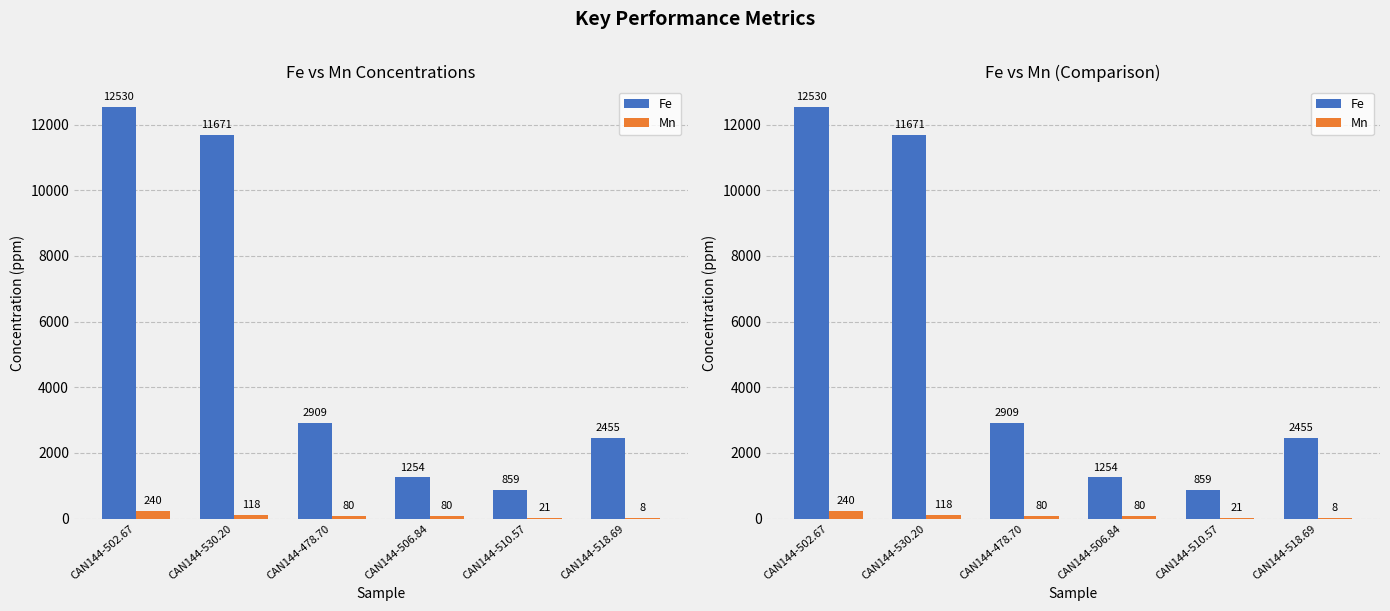

Rank the series by their average value, from highest to lowest.

Fe, Mn